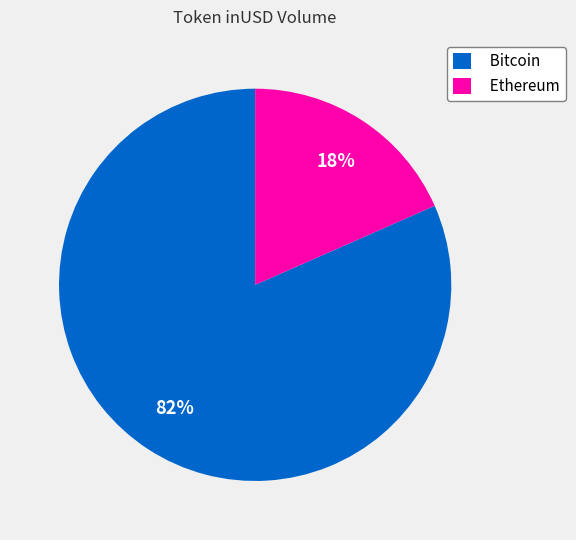

Does any single category account for the majority?

Yes